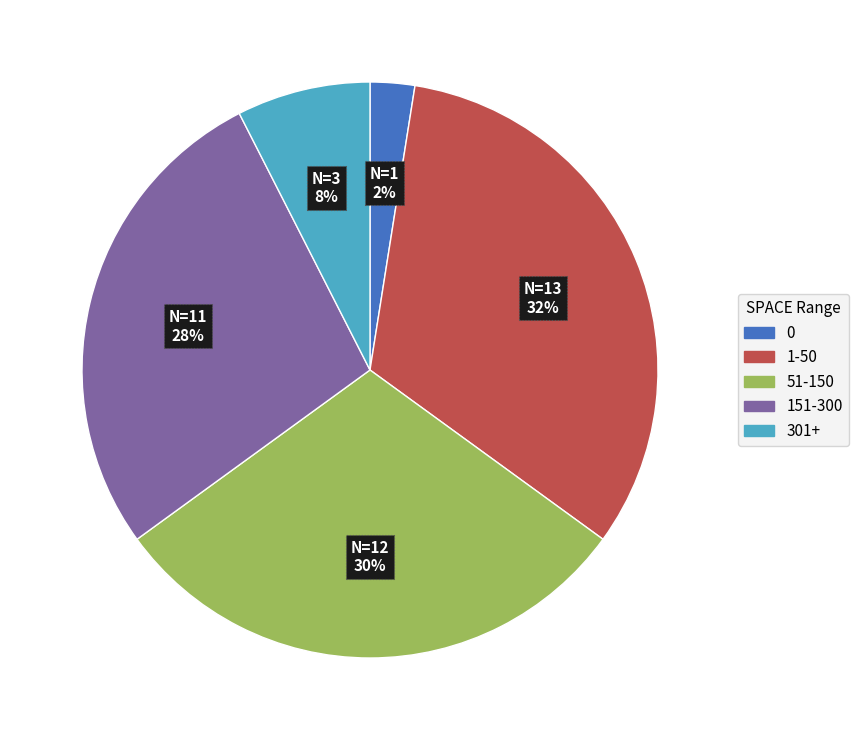

Combined, do 301+ and 0 account for over 50%?

No